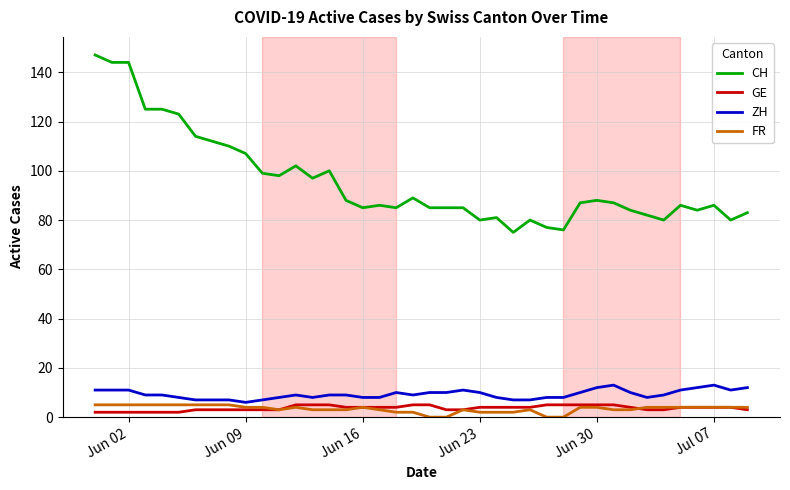

True or false: CH and FR intersect in this chart.

False